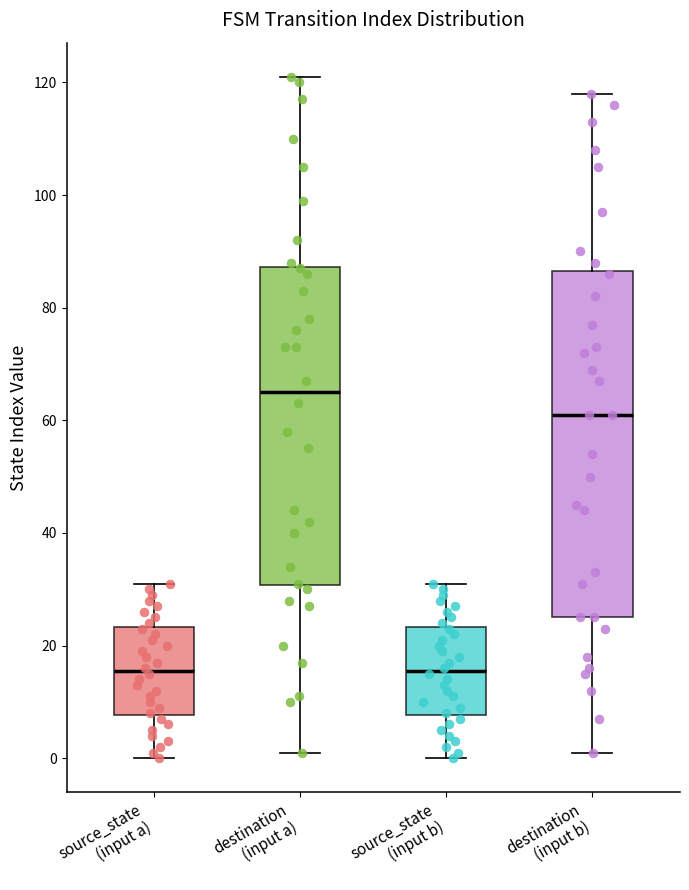

Reading left to right, transcribe this box plot: for each box, give where its median line is, the range the box spans, and where its two whiskers end, as read against the y-axis. The values are not printed on the chart, so give them approximately, as read against the axis.

source_state (input a): median 16, box 8 to 24, whiskers 0 to 32
destination (input a): median 66, box 30 to 88, whiskers 2 to 122
source_state (input b): median 16, box 8 to 24, whiskers 0 to 32
destination (input b): median 62, box 26 to 86, whiskers 2 to 118